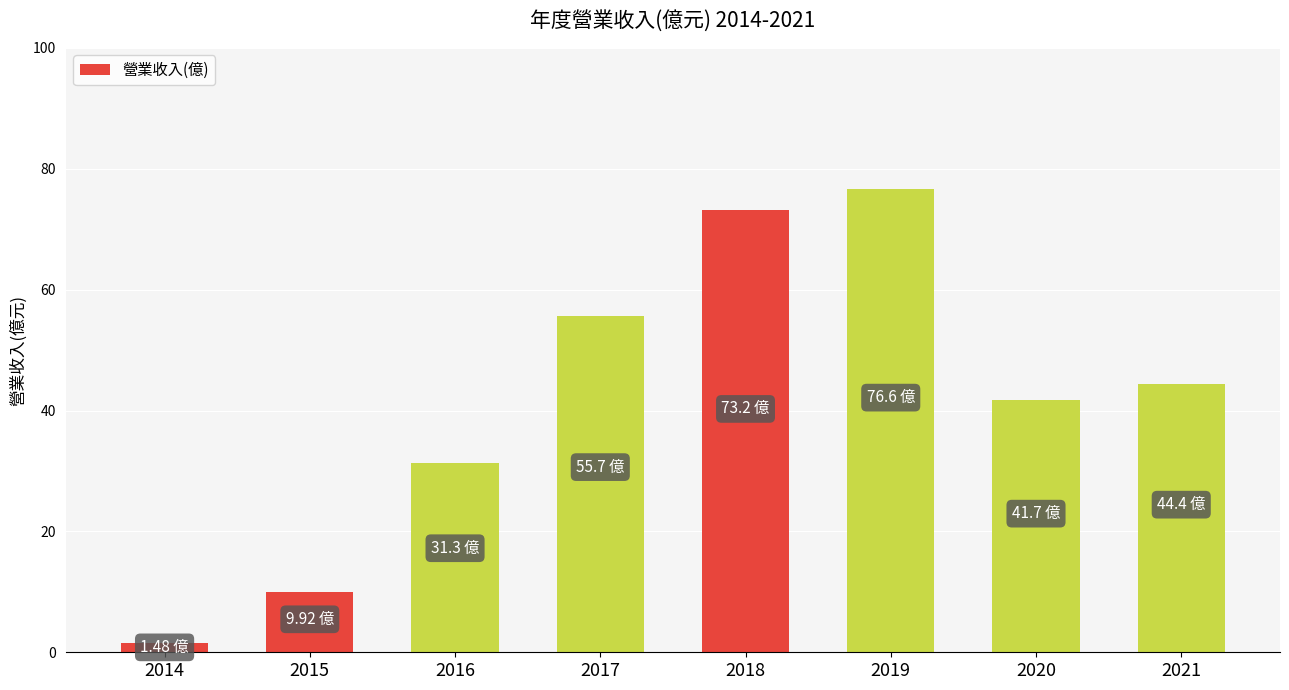

What is the value of the 8th bar from the left?

44.4